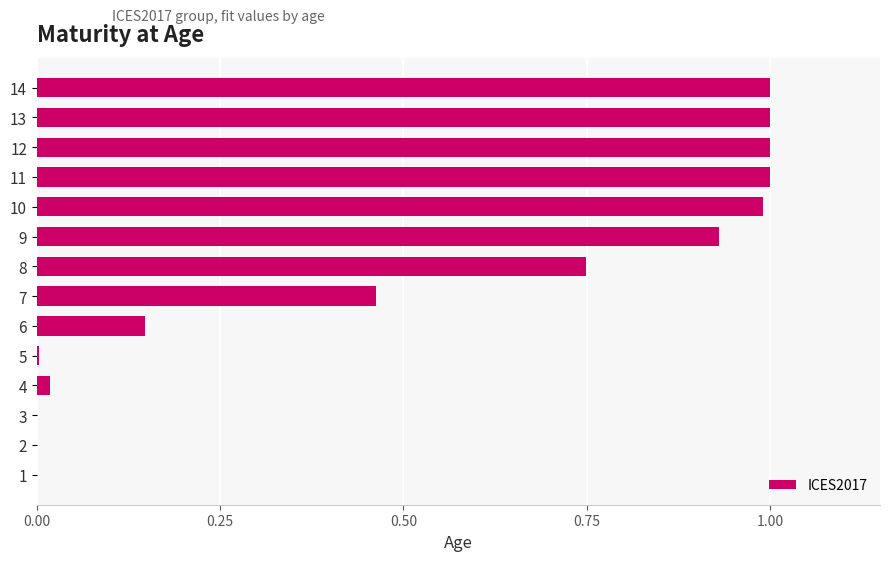

What is the sum of the values at 6 and 11?

1.1